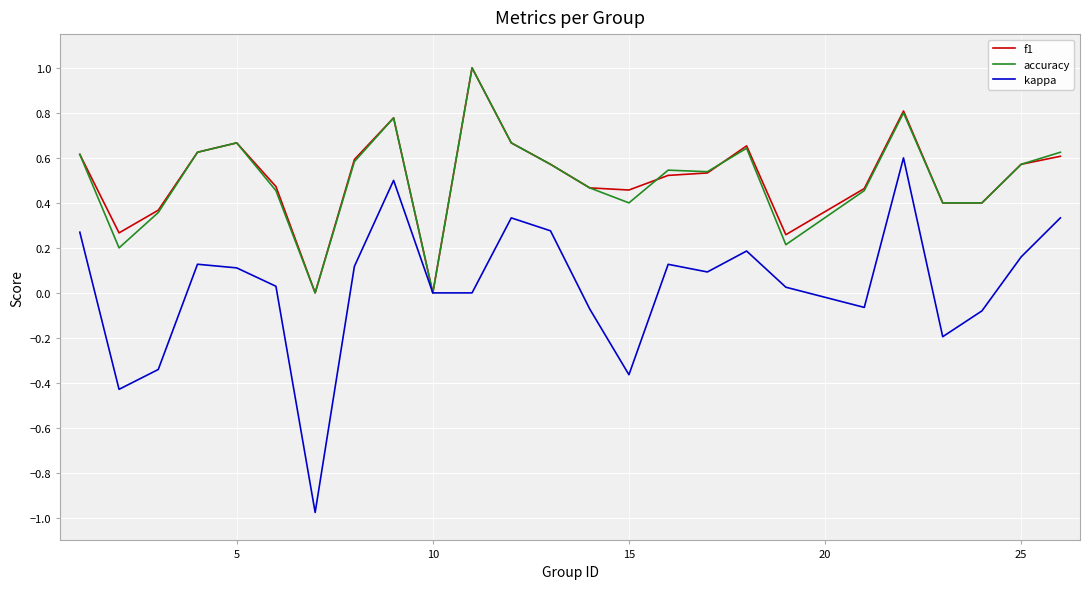

Which series has the widest spread of values?

kappa